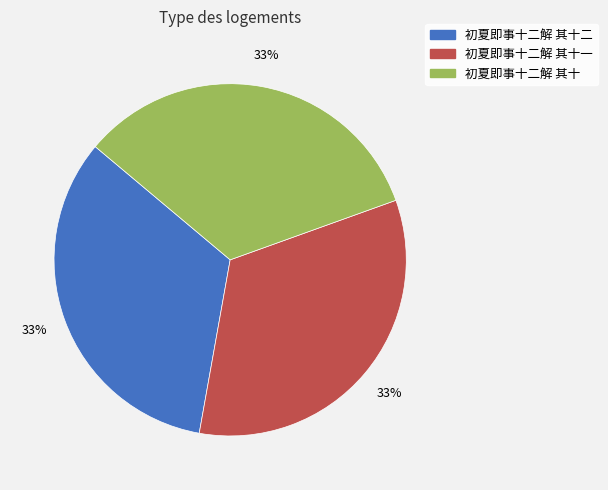

What percentage is the 初夏即事十二解 其十 slice, to the nearest percent?

33%